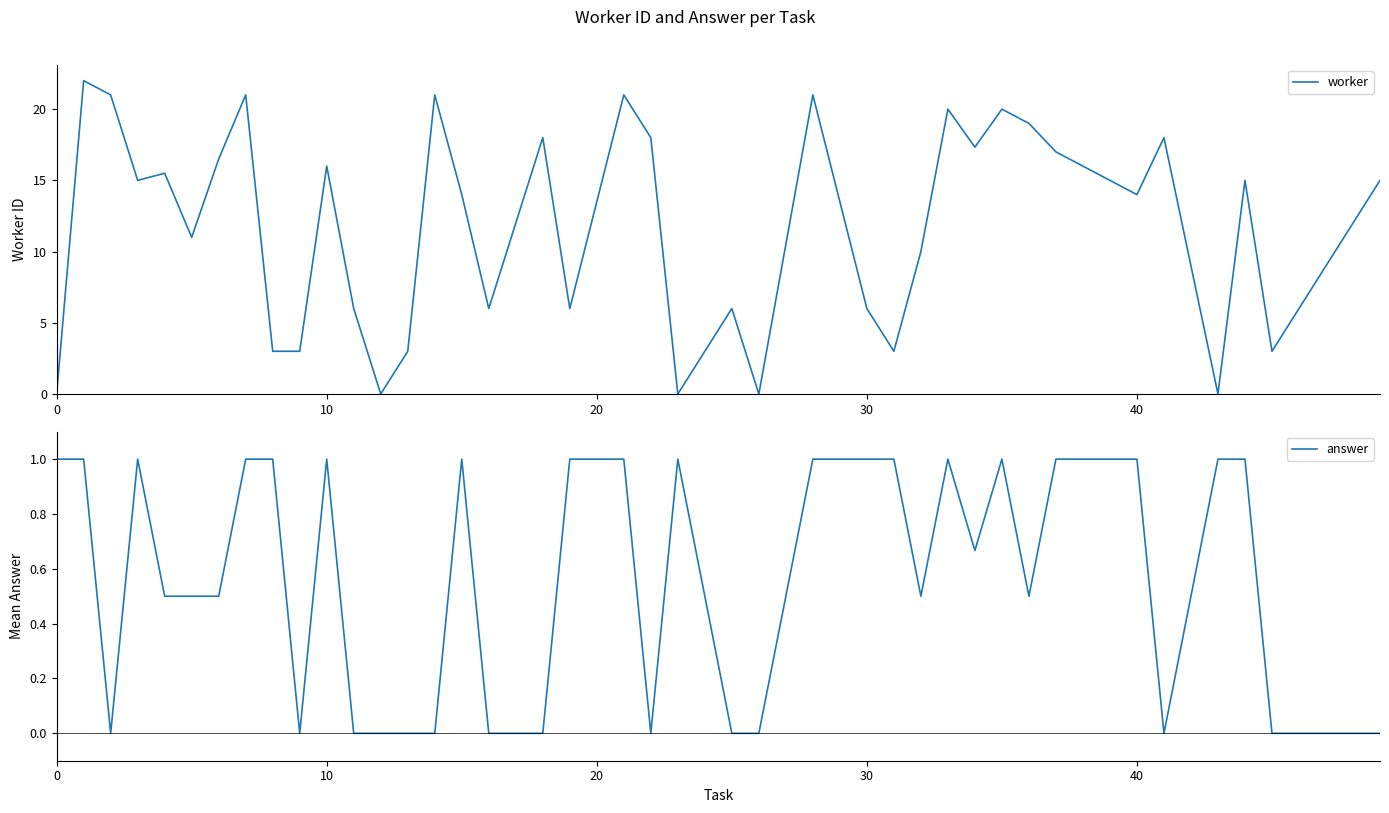

What is the maximum value for worker?

22.0